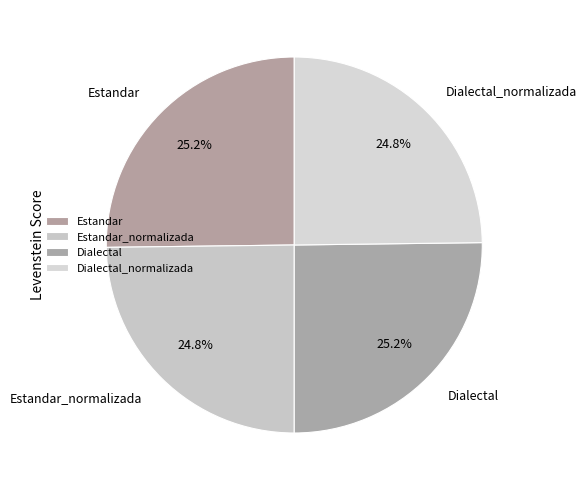

How many segments does this pie chart have?

4